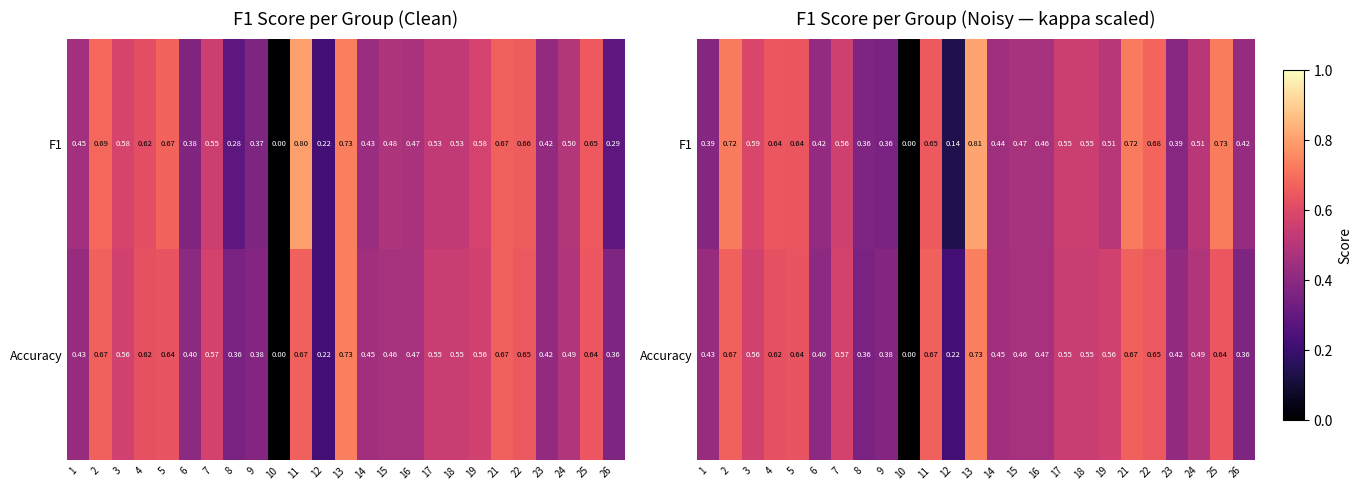

Count the Accuracy values in the range 0 to 1.

25